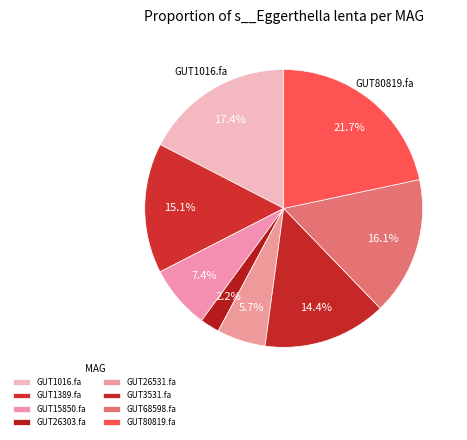

How many slices are in this pie chart?

8